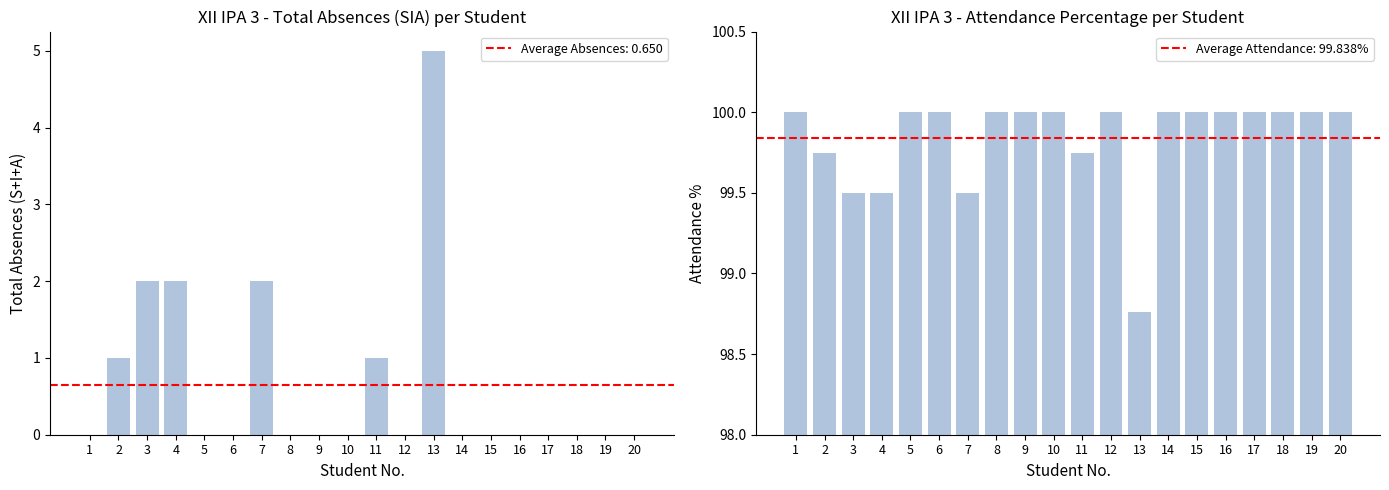

At which category is the sum across all series the highest?

13